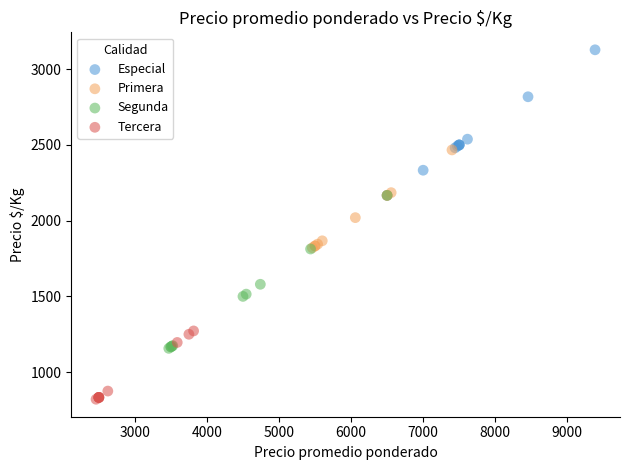

Which series contains the highest Y value?

Especial